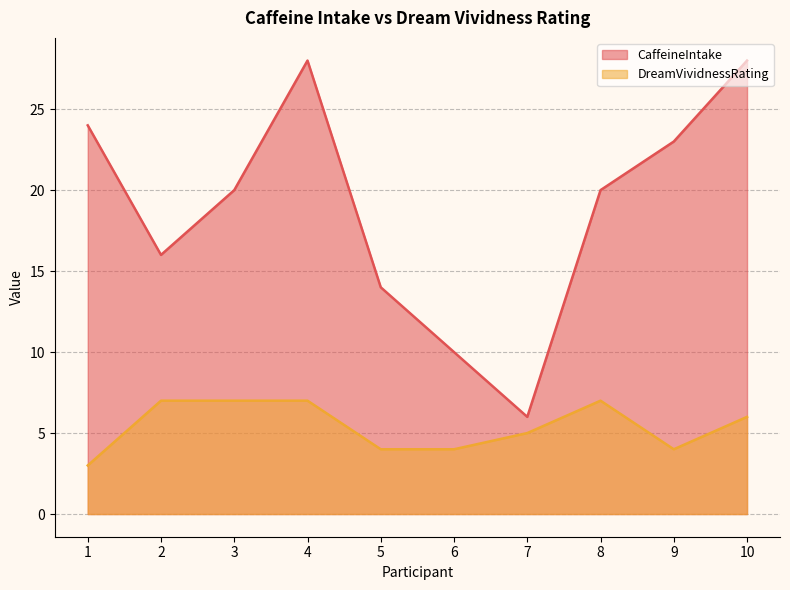

Is it true that DreamVividnessRating equals 4 at 5?

True